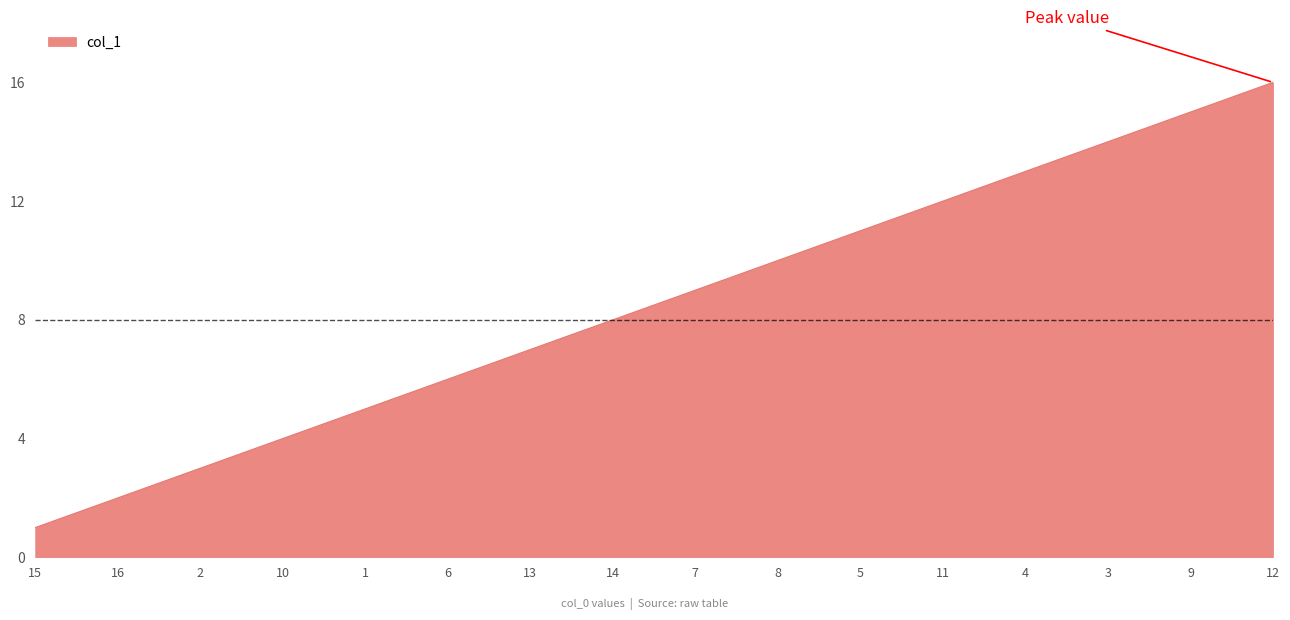

Reading left to right, extract all data points from this chart.

1	2	3	4	5	6	7	8	9	10	11	12	13	14	15	16